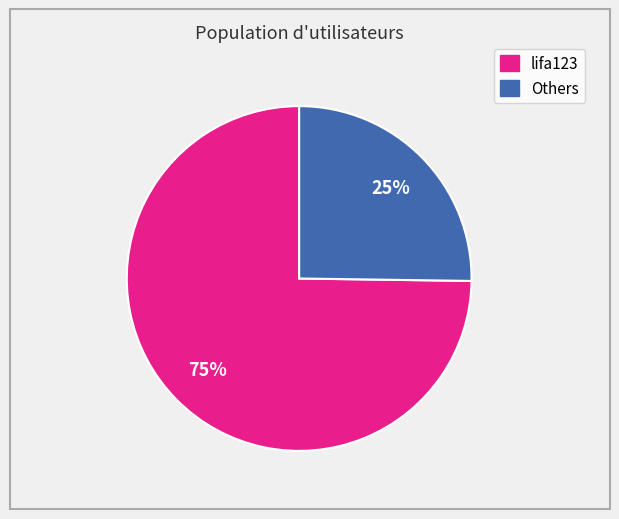

To the nearest percent, what is the average slice percentage?

50%